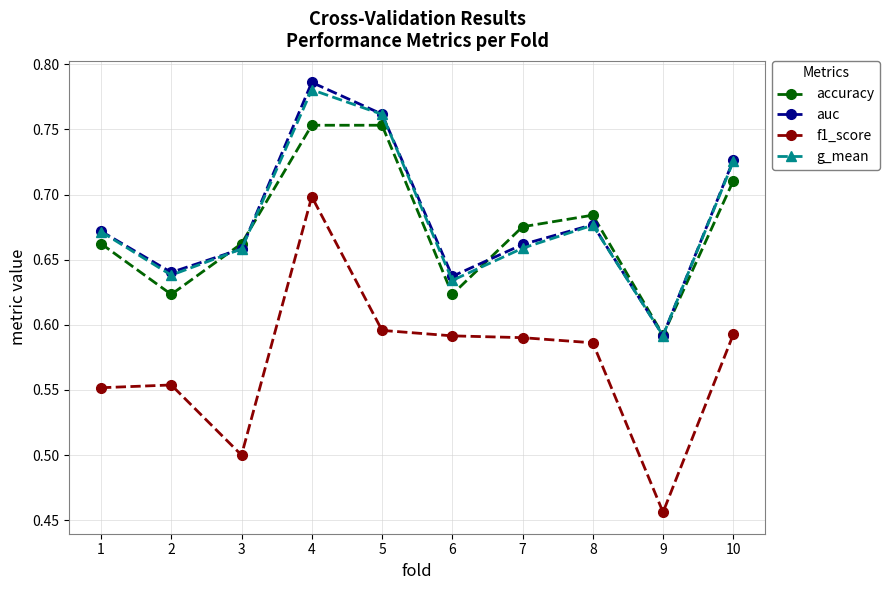

Which series has the widest spread of values?

f1_score